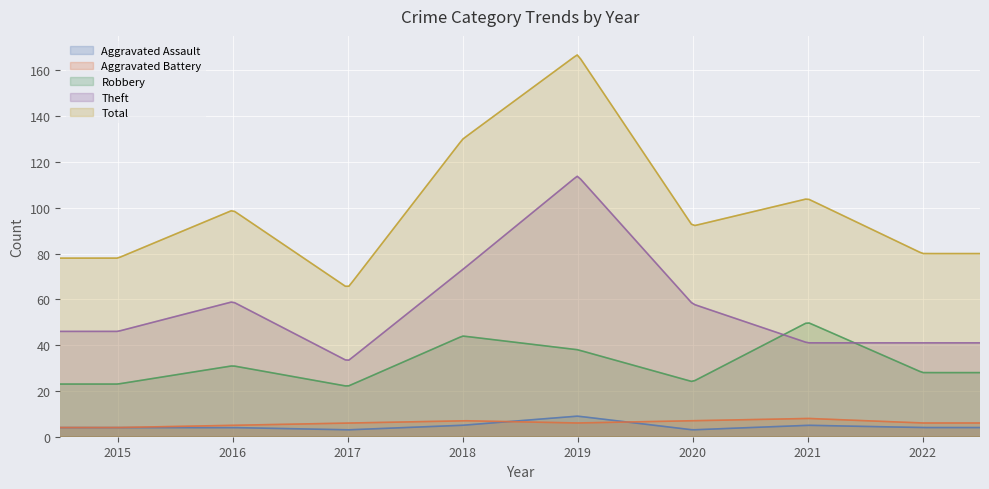

The Total series shows 167 at 2019. True or false?

True